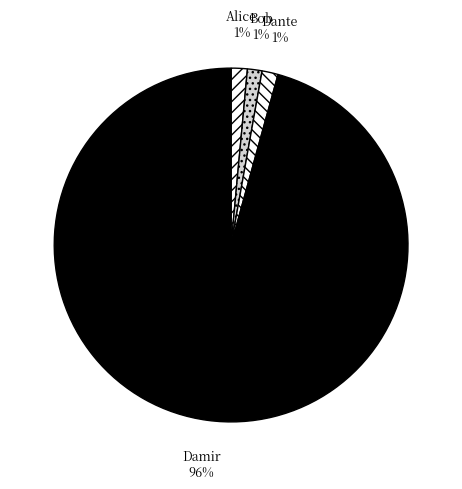

To the nearest percent, what portion does Bob represent?

1%